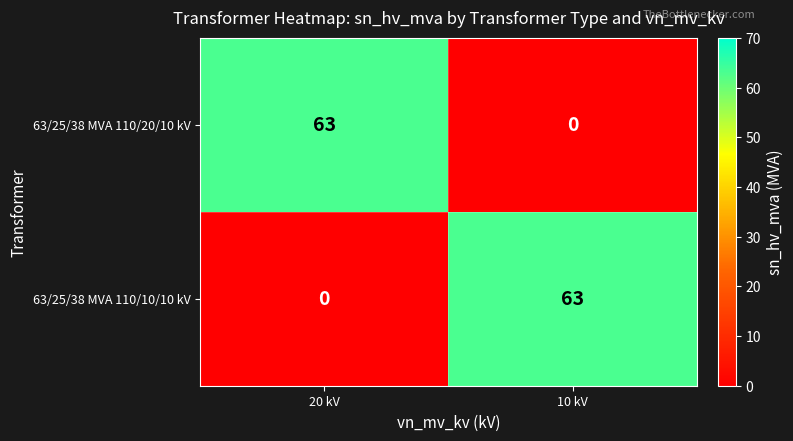

Is it true that 63/25/38 MVA 110/10/10 kV equals 0 at 20 kV?

True